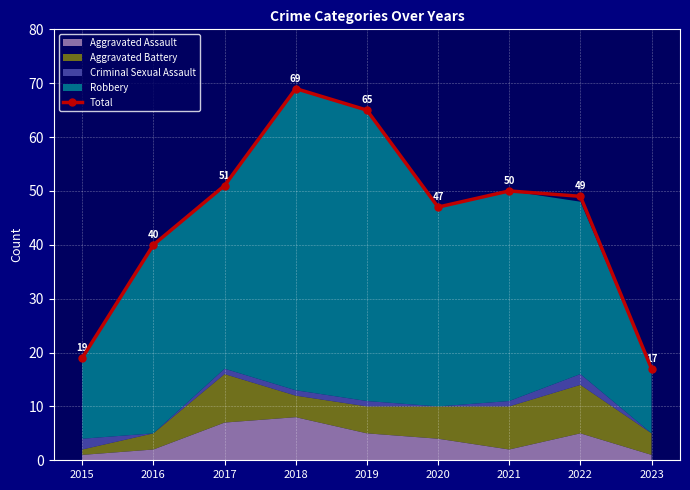

How many interior local peaks (higher than both neighbors) does the data have?

2